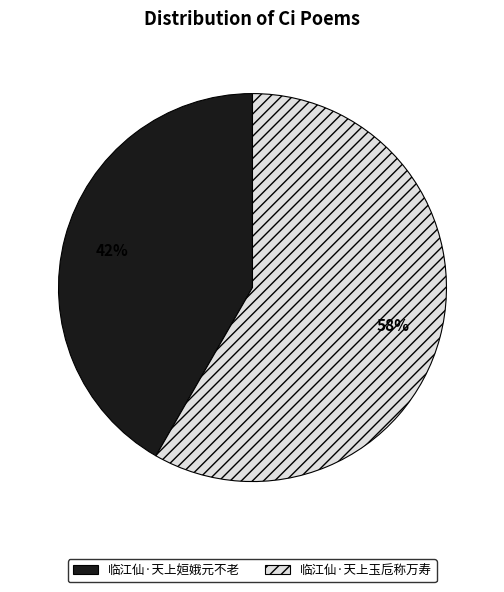

Count the number of slices in the pie.

2